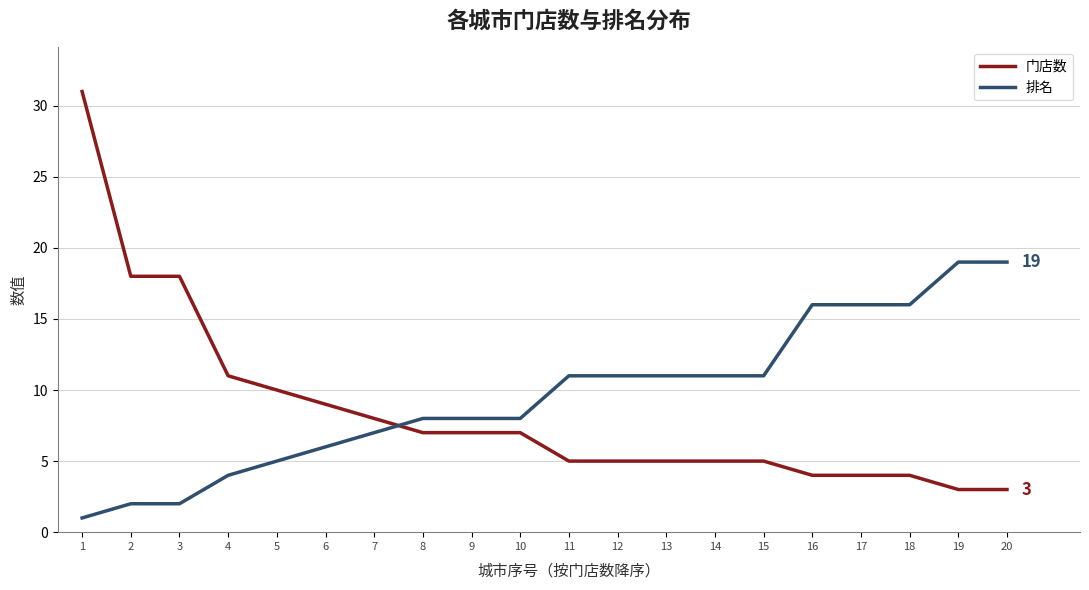

The 门店数 series shows 31 at 1. True or false?

True